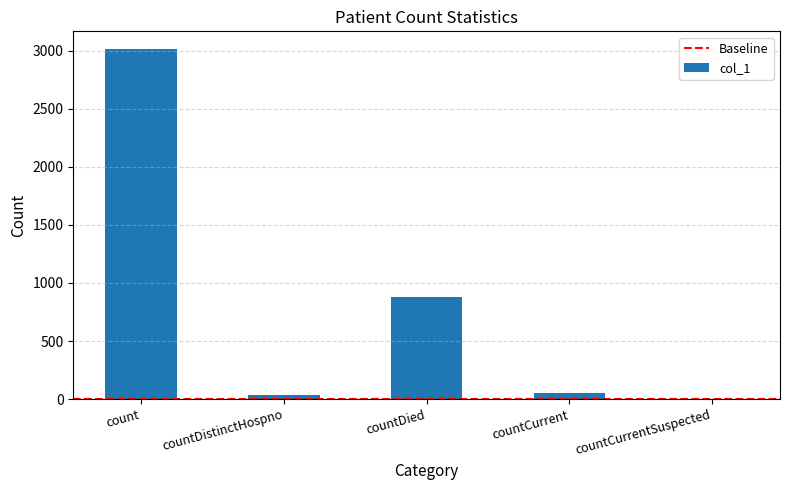

Is it true that the value at countCurrentSuspected is 0?

True